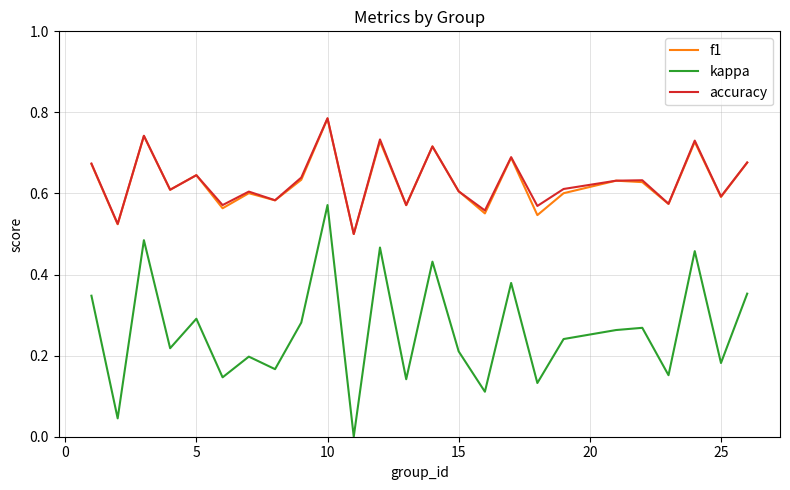

True or false: kappa and accuracy cross at least once.

False